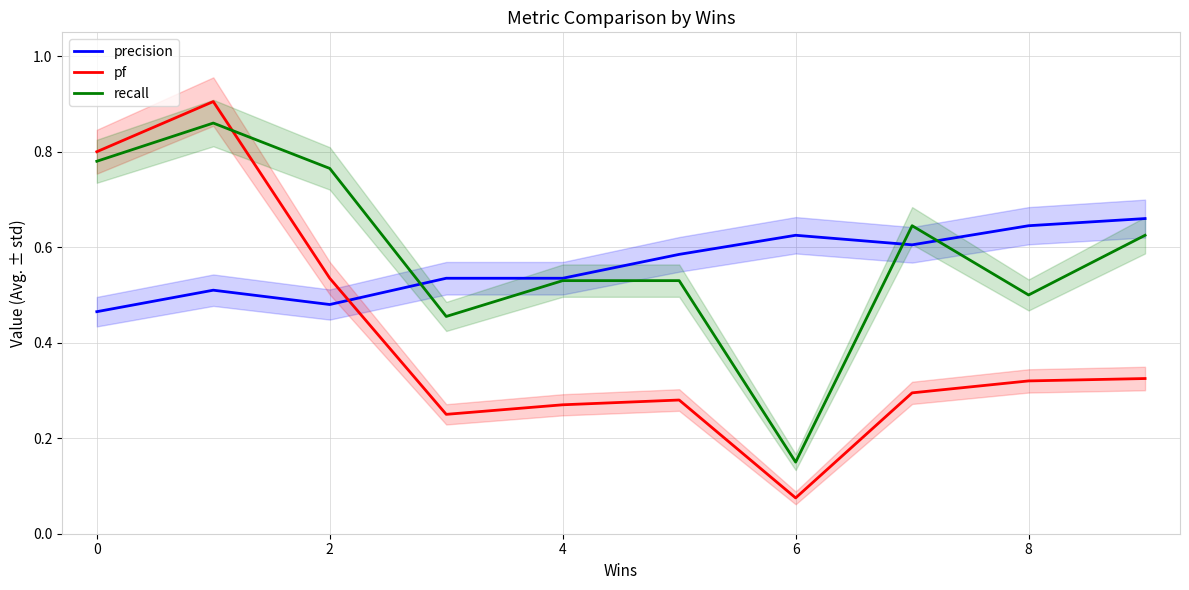

What is the sum of all recall values?

5.8